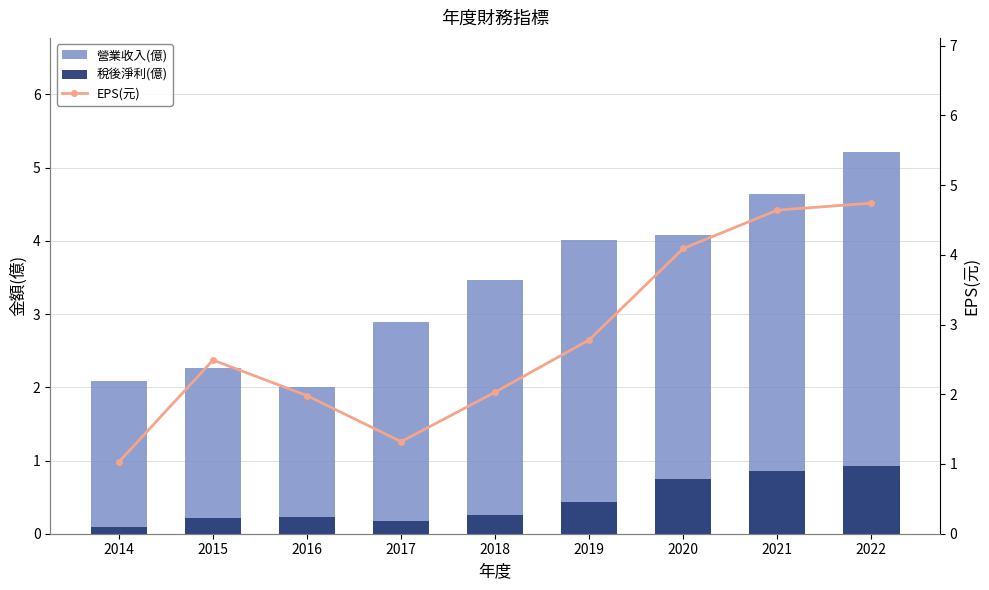

Rank the series by their average value, from lowest to highest.

稅後淨利(億), EPS(元), 營業收入(億)